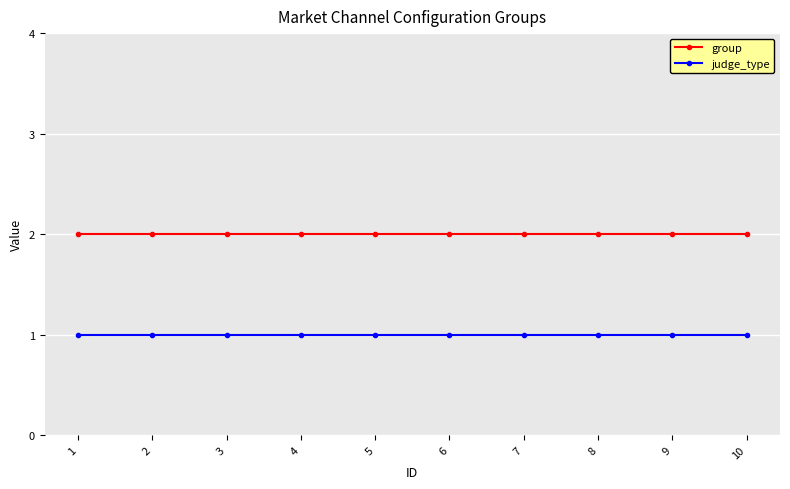

What is the value of the group point at the 5th from the left?

2